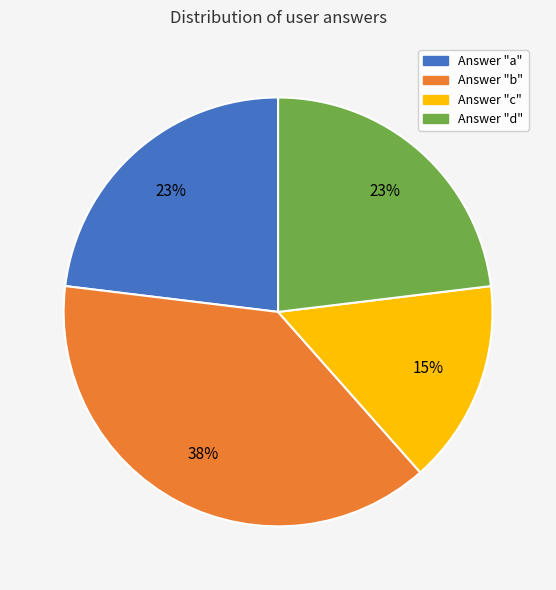

To the nearest percent, what is the average slice percentage?

25%